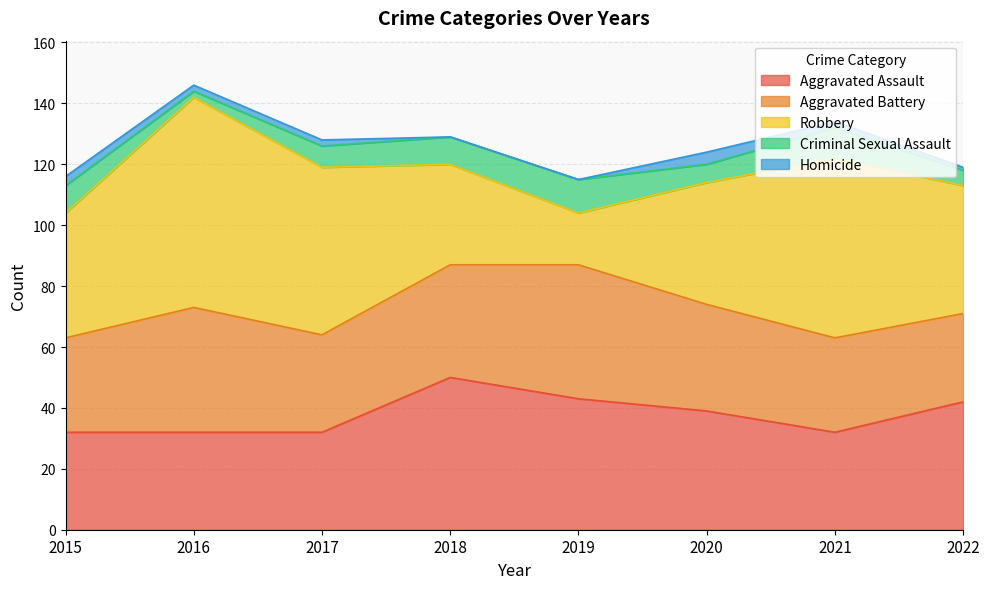

True or false: Homicide has a value of 6 at 2020.

False